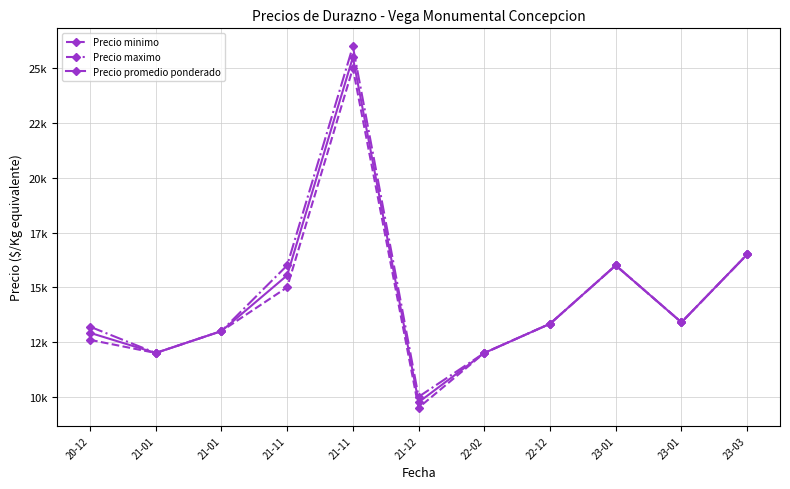

What is the difference between the second highest and second lowest values in the Precio minimo series?

4500.0